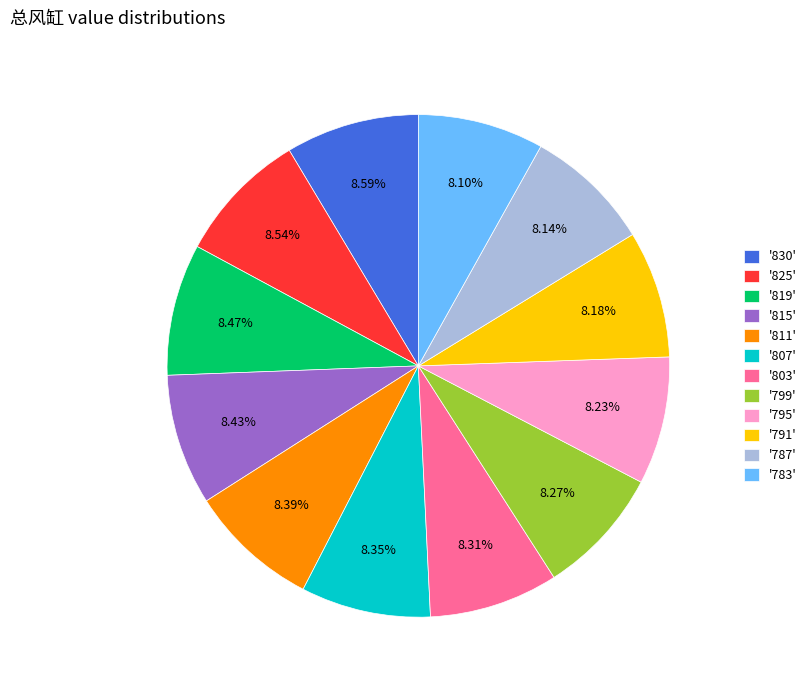

What is the ratio of the value at '803' to the value at '799'?

1.0